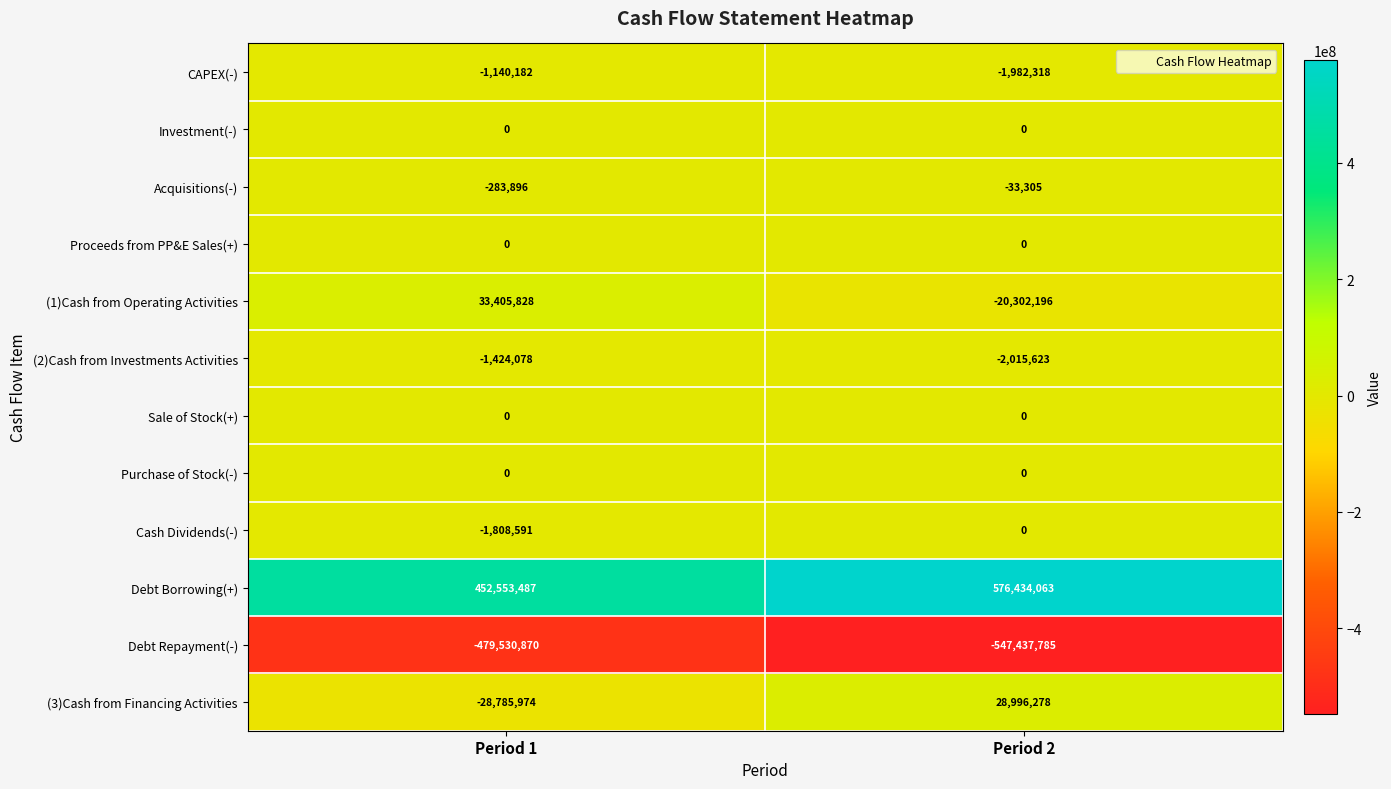

At which category is the sum across all series the highest?

Period 2